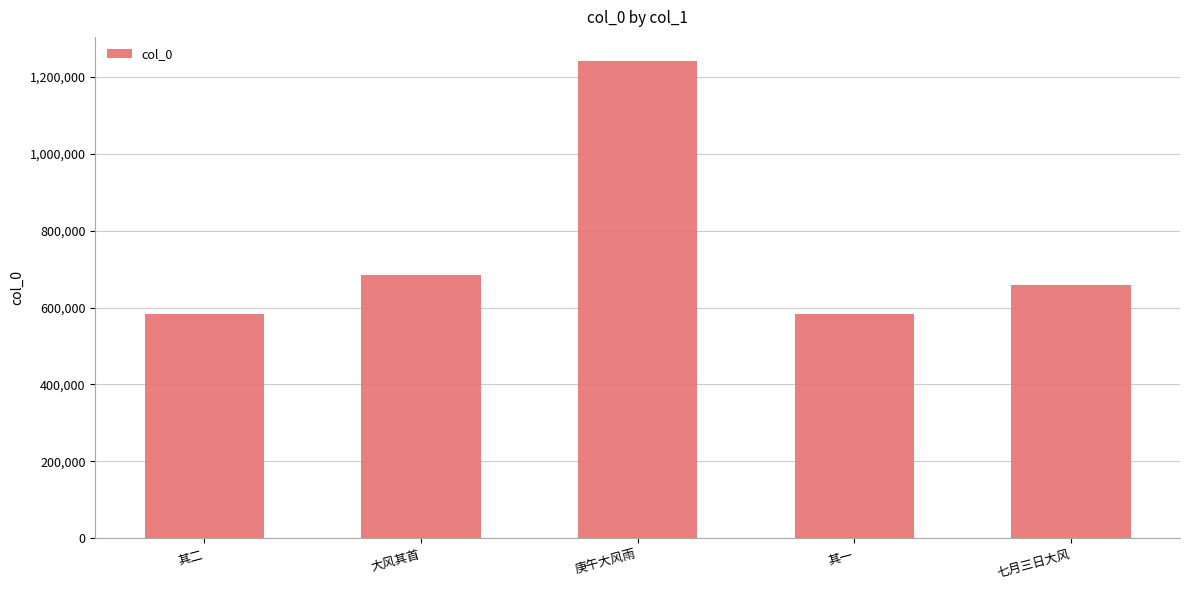

What is the label of the 5th bar from the left?

七月三日大风